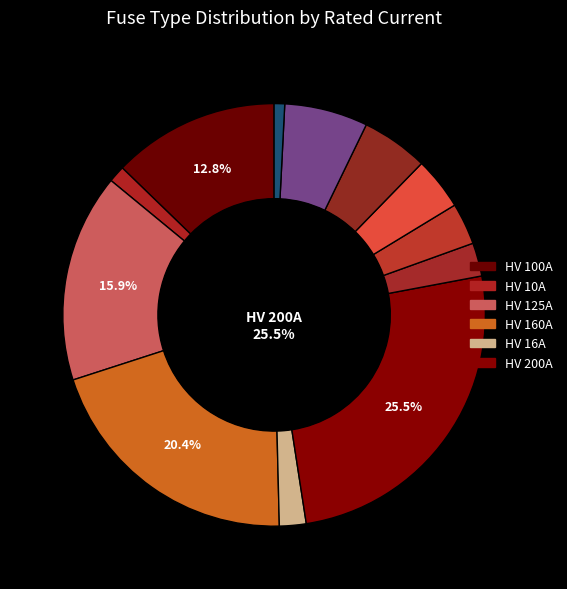

Which category has the biggest portion of the pie?

HV 200A